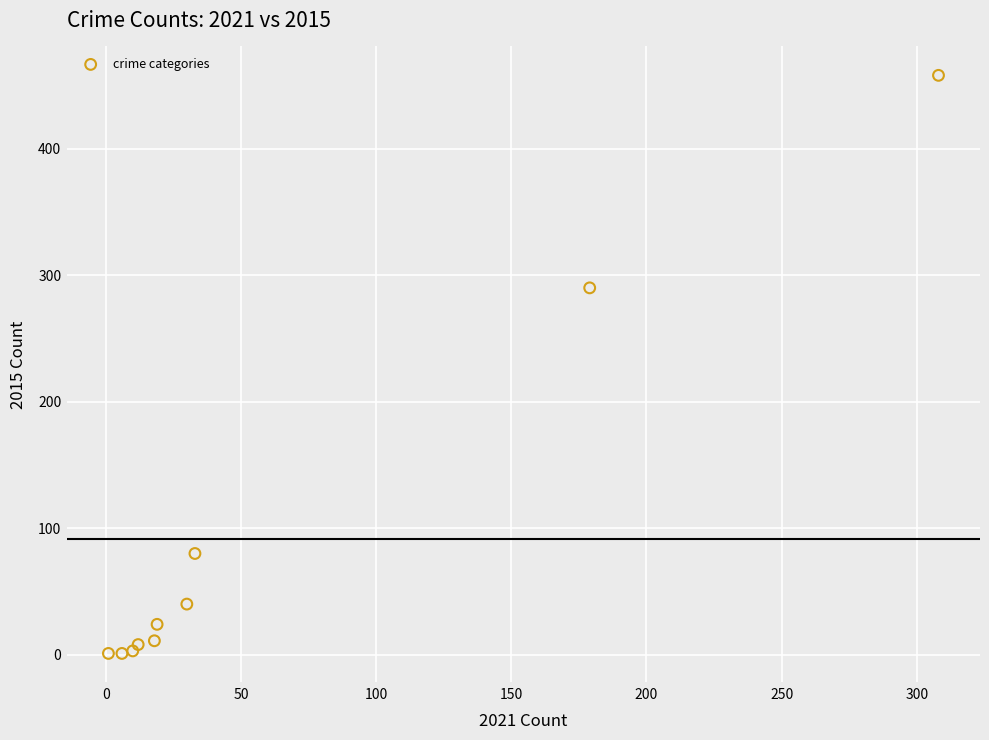

What Y value in the scatter plot is closest to 229?

290